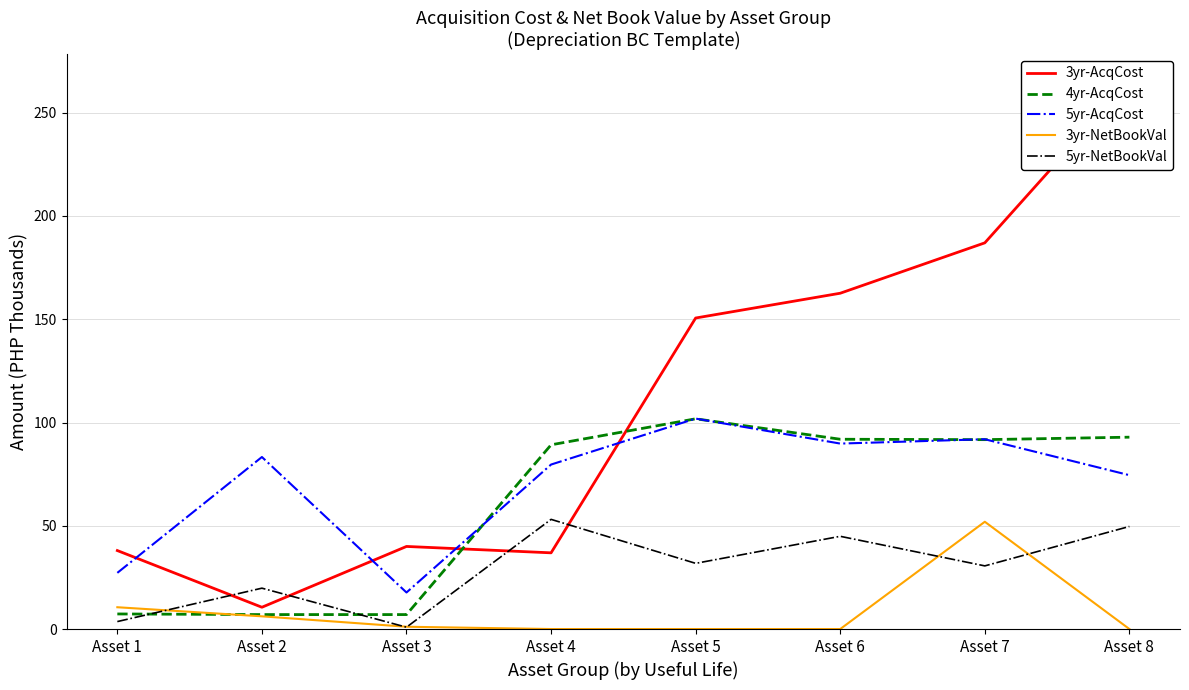

Between Asset 1 and Asset 3, which series saw the biggest shift?

5yr-AcqCost